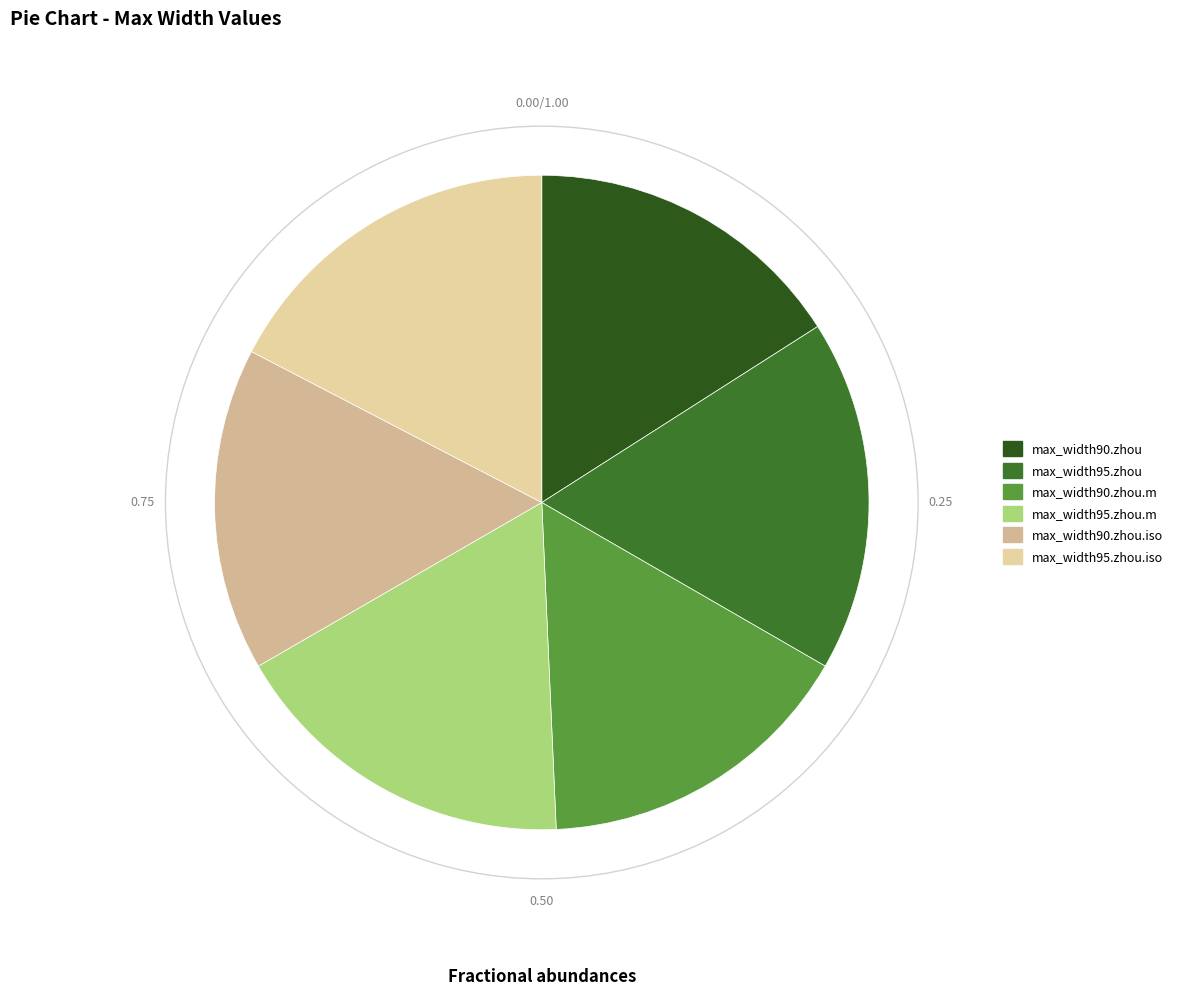

Which category has the smallest portion of the pie?

max_width90.zhou.iso